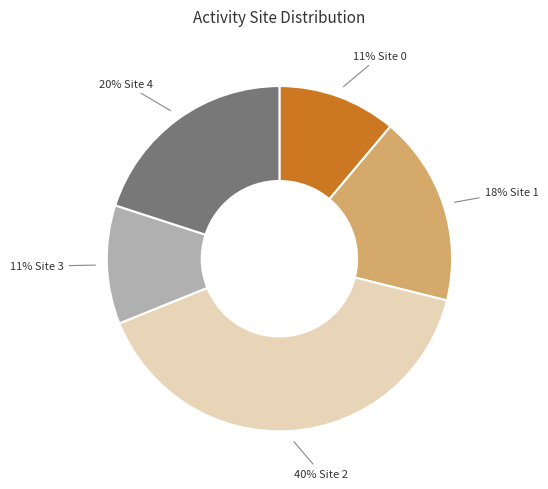

To the nearest percent, what is the average slice percentage?

20%